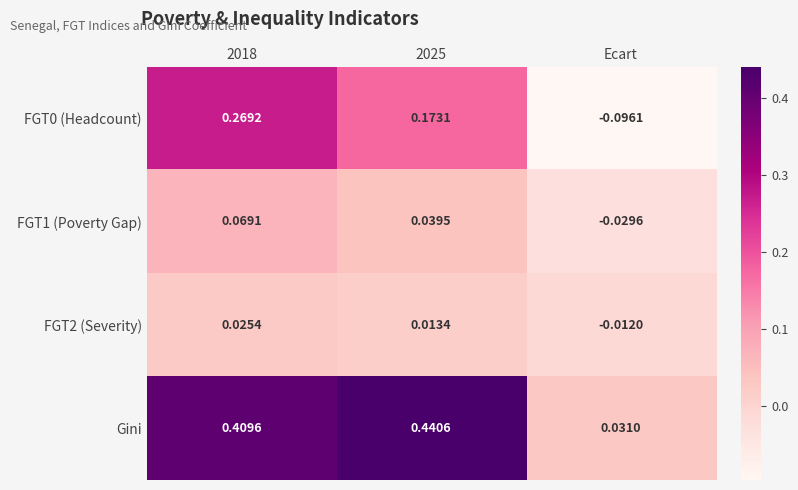

Is the value of FGT1 (Poverty Gap) at 2025 greater than the value of FGT2 (Severity) at 2018?

Yes